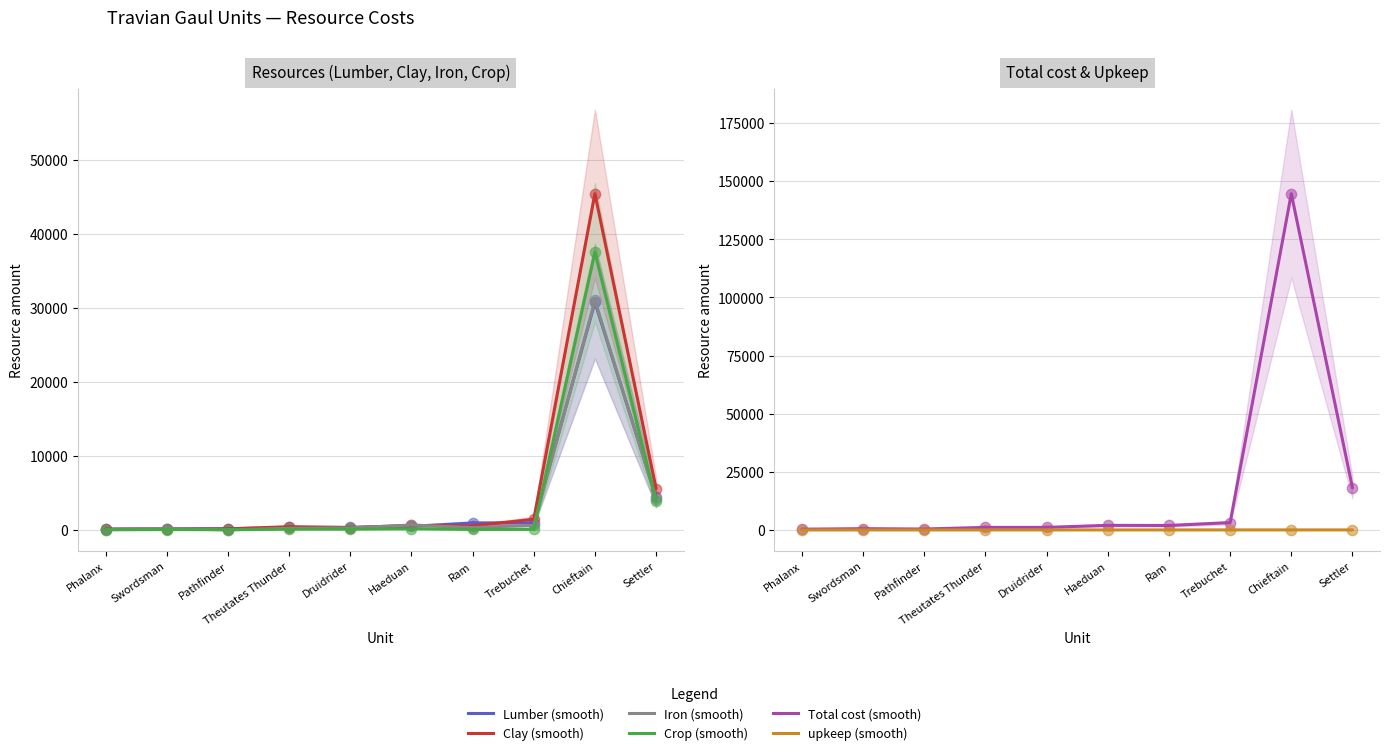

At which category is the sum across all series the highest?

Chieftain